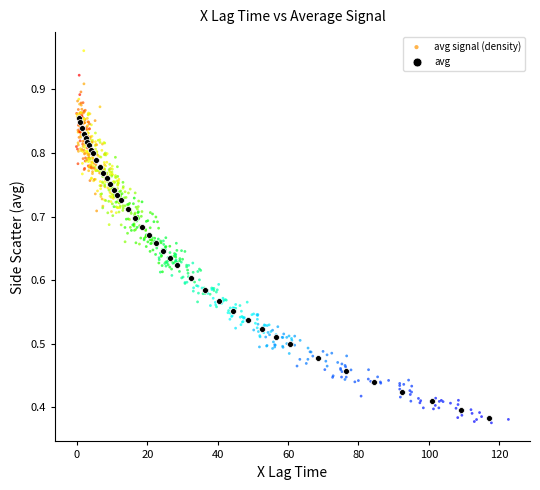

Which series reaches the maximum Y coordinate?

avg signal (density)